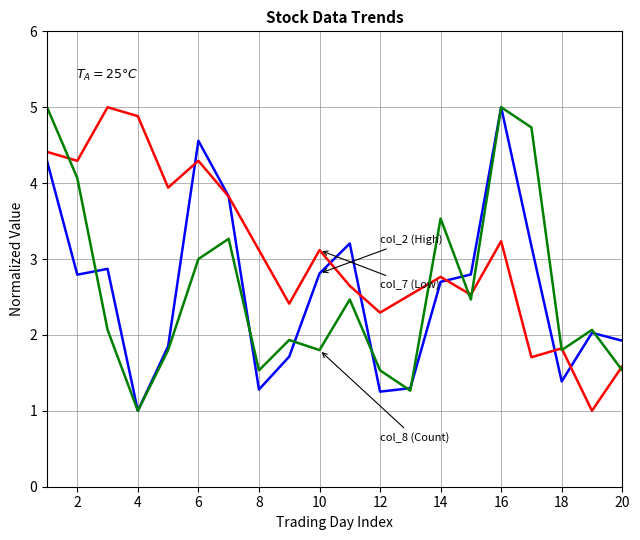

What is the greatest value displayed?

5.0